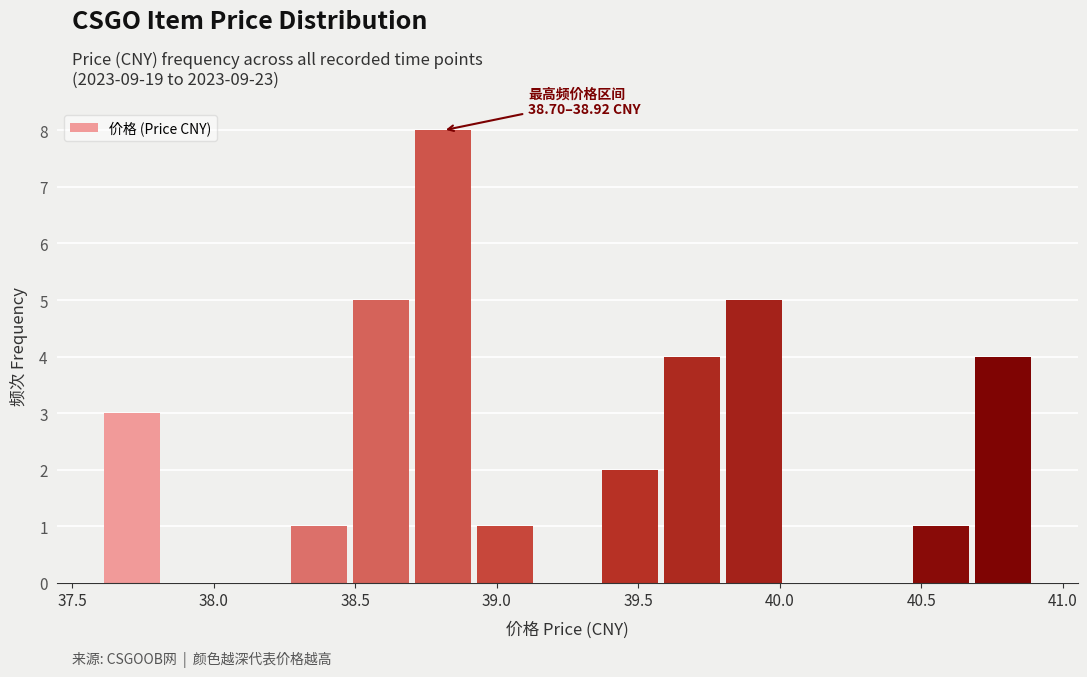

Which range on the x-axis has the tallest bar?

38.70 to 38.92